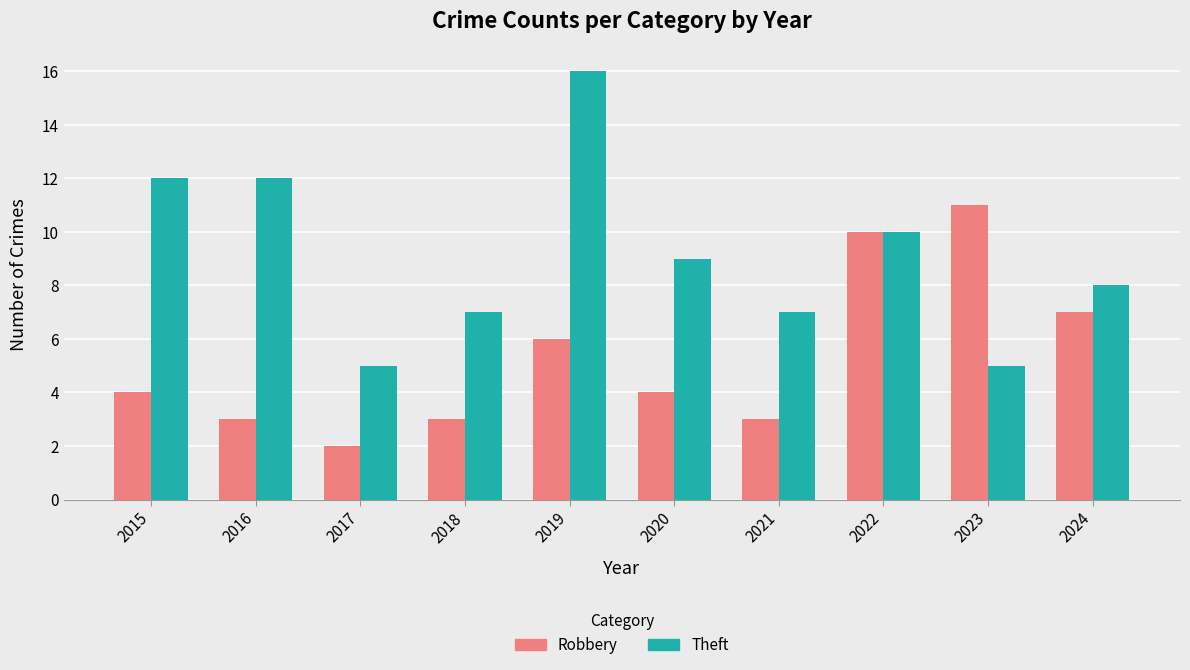

Reading right to left, transcribe all the data shown in this chart.

Robbery: 2024=7	2023=11	2022=10	2021=3	2020=4	2019=6	2018=3	2017=2	2016=3	2015=4
Theft: 2024=8	2023=5	2022=10	2021=7	2020=9	2019=16	2018=7	2017=5	2016=12	2015=12